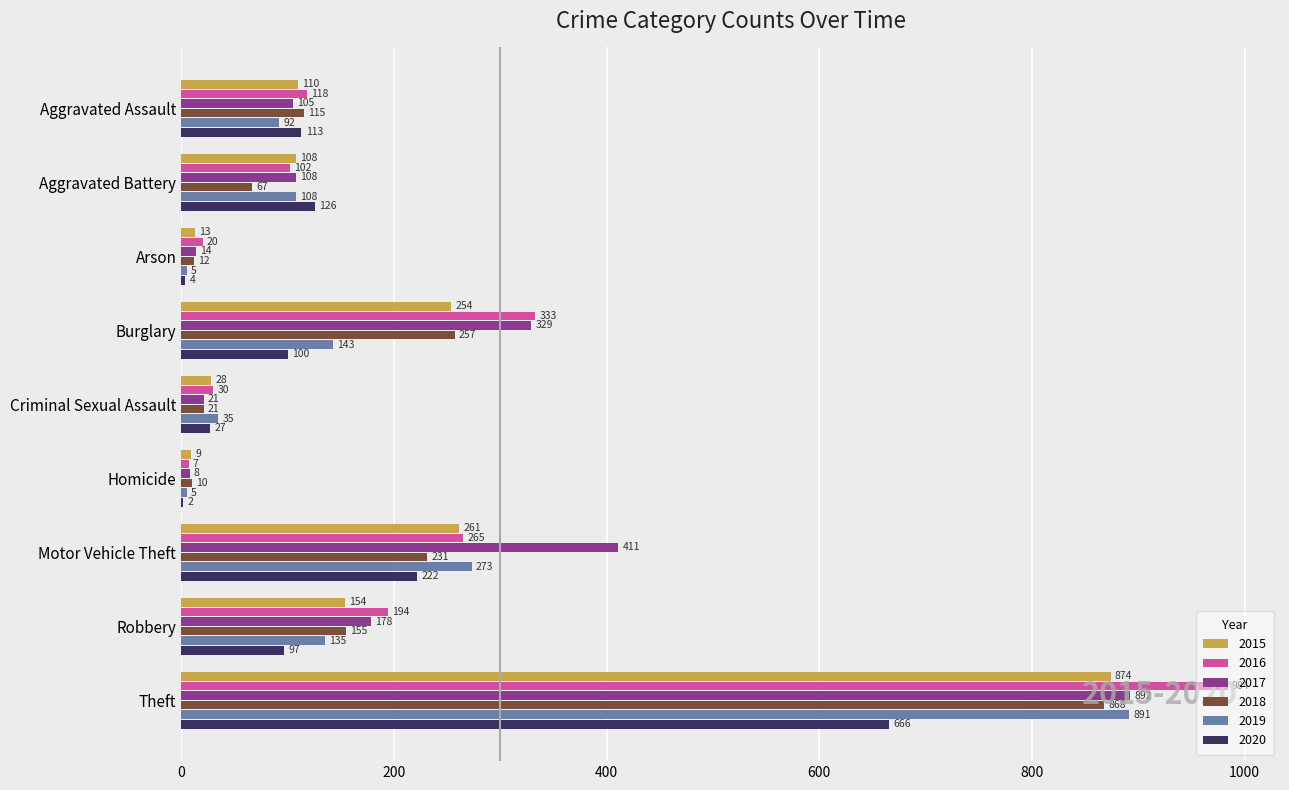

At which label is 2019 closest to 448?

Motor Vehicle Theft